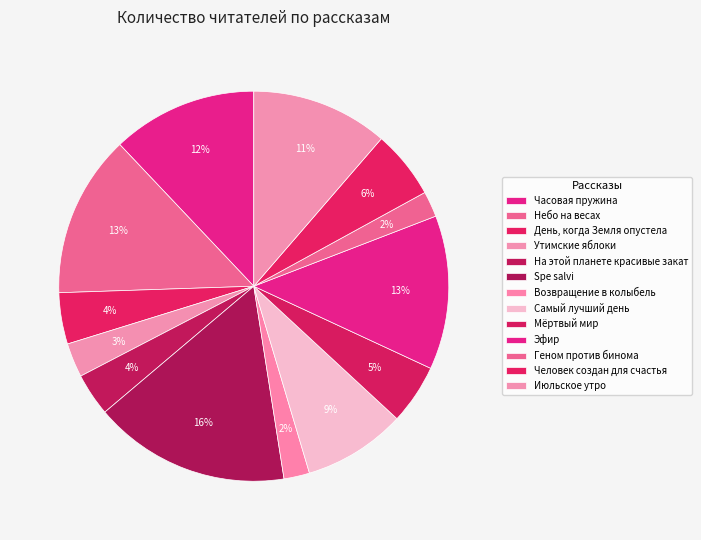

How many slices are in this pie chart?

13